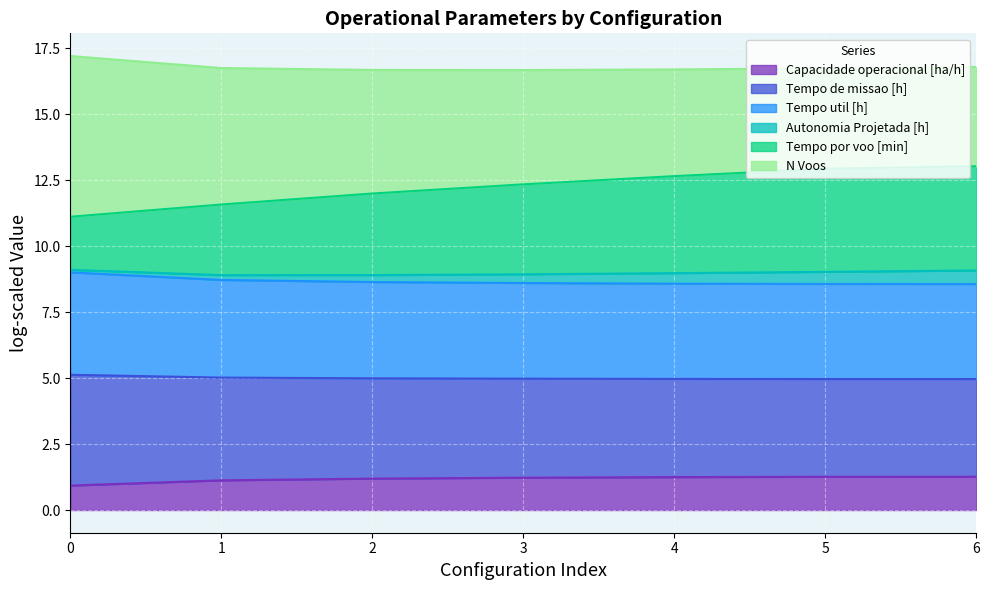

What is the minimum value for Capacidade operacional [ha/h]?

0.9